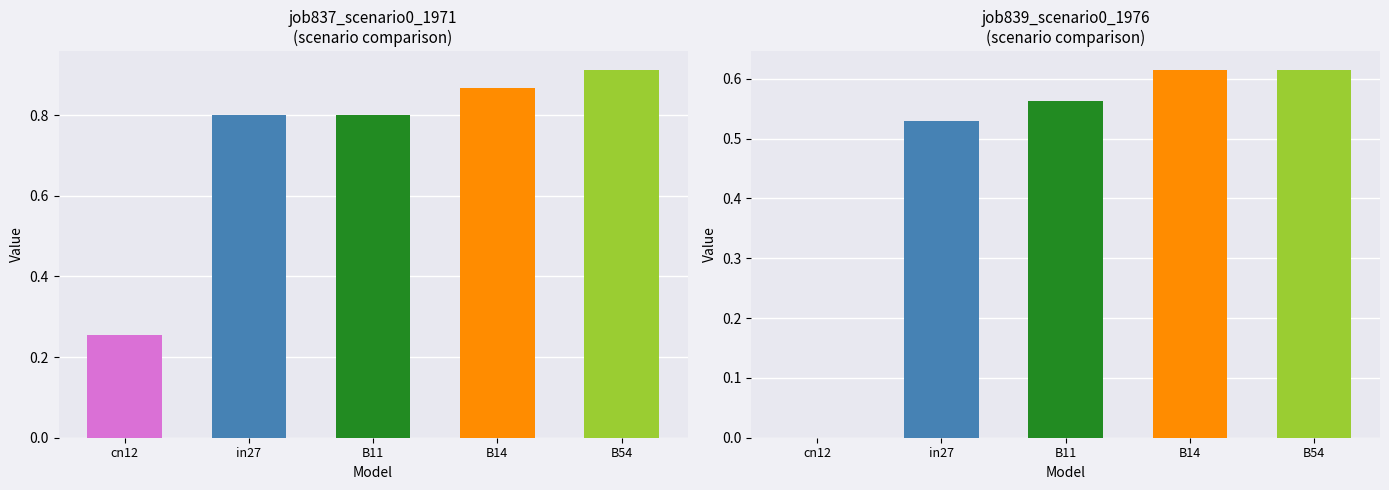

Rank the series by their maximum value, from lowest to highest.

job839_scenario0_1976, job837_scenario0_1971